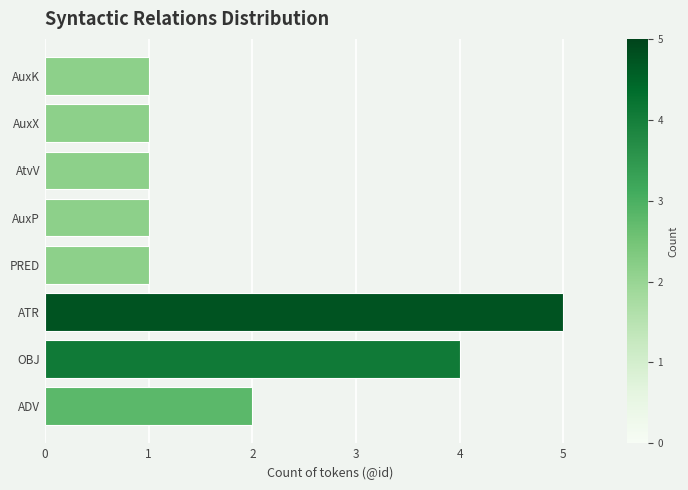

Does the chart contain any negative values?

No